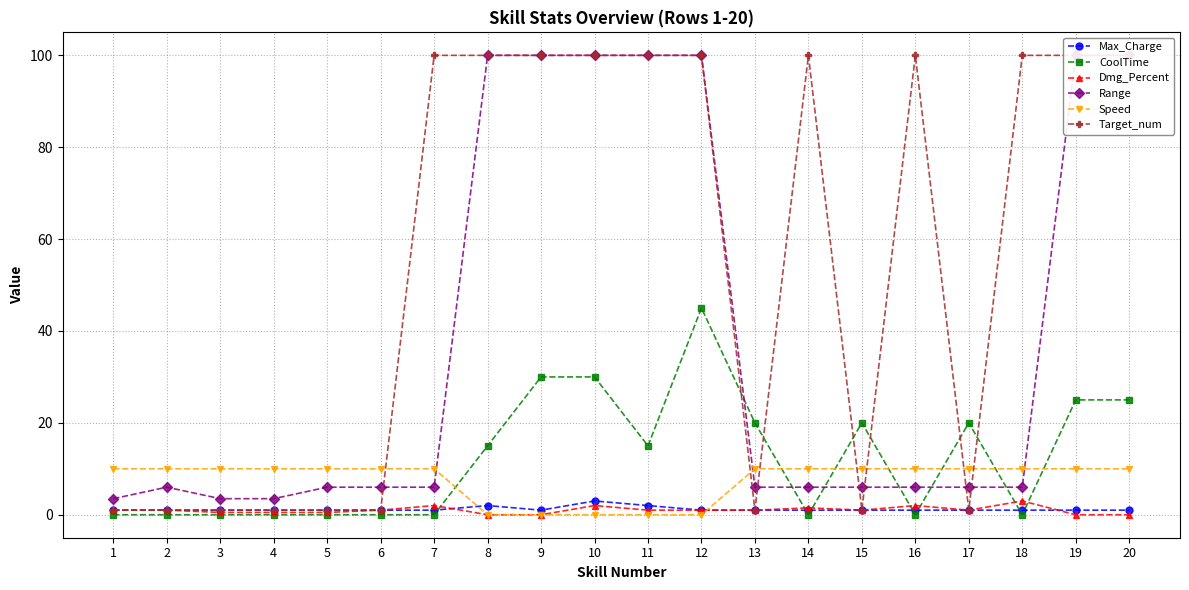

What are all the series names shown in the legend?

Max_Charge, CoolTime, Dmg_Percent, Range, Speed, Target_num